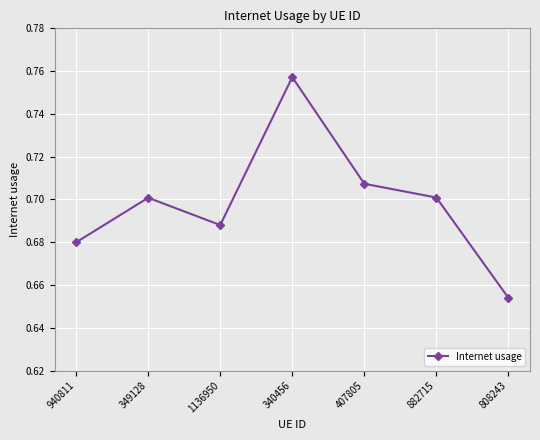

What is the change in value from 940811 to 340456?

+0.1